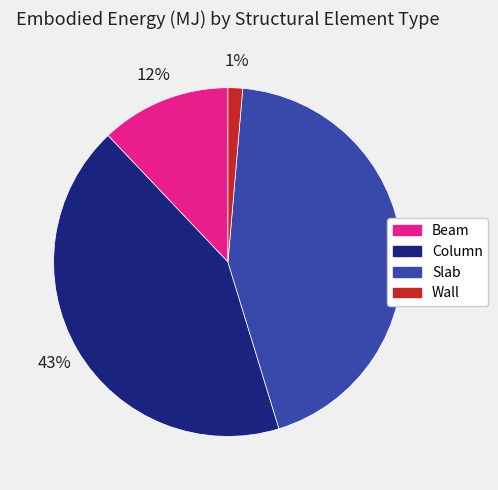

True or false: Column accounts for 48% of the total.

False